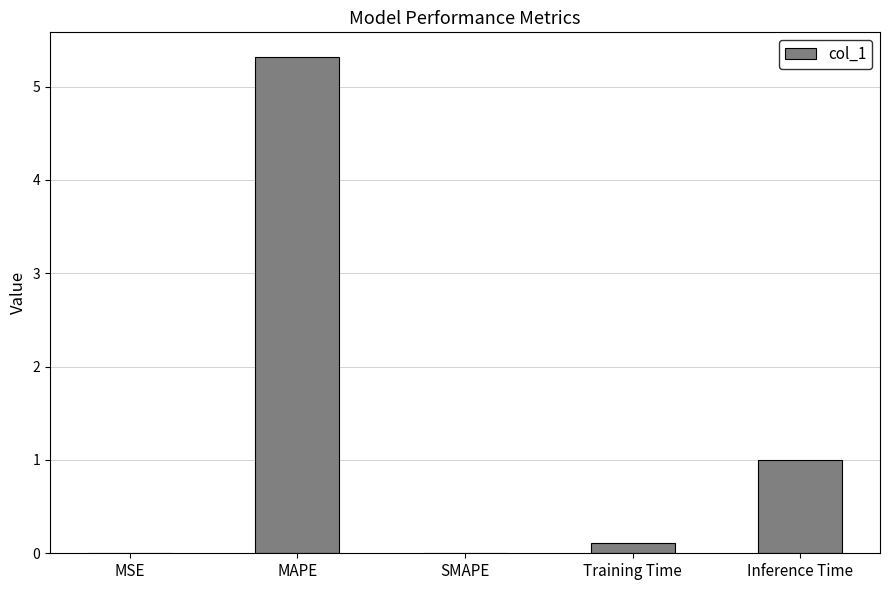

At which category does the chart reach its peak across all series?

MAPE